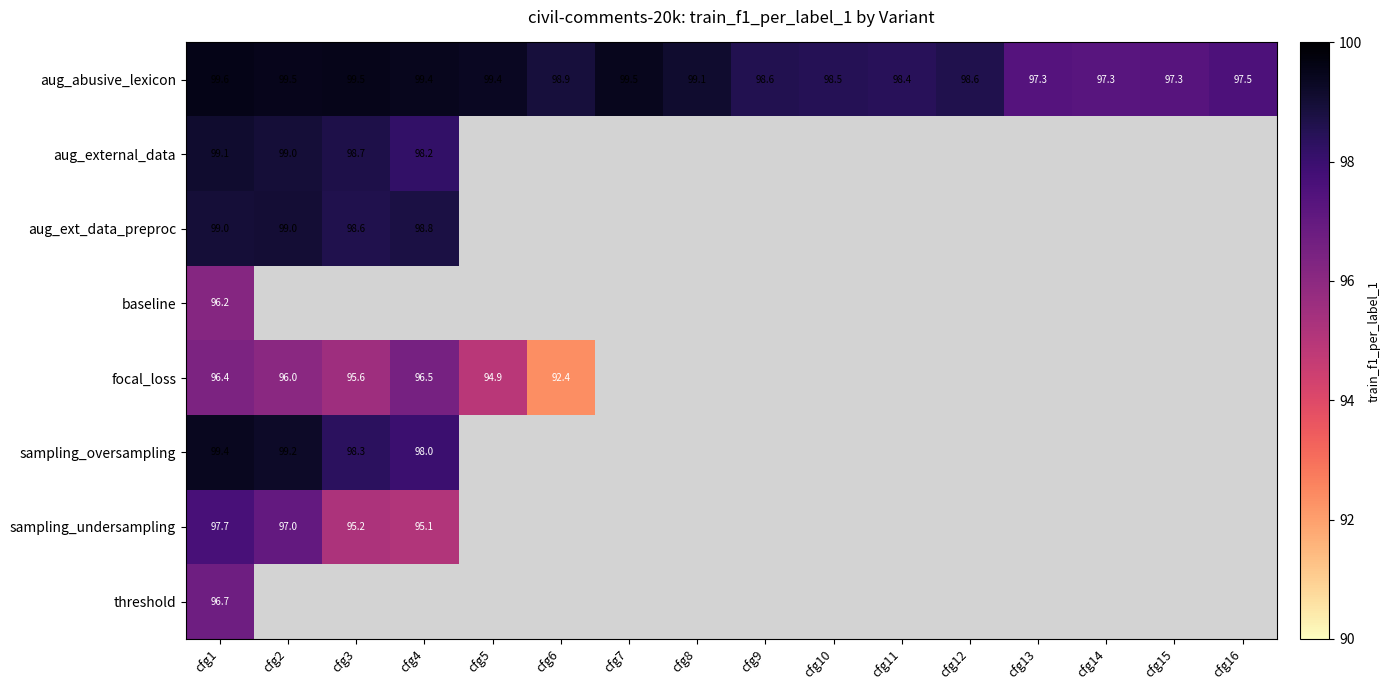

Is the value of focal_loss at cfg3 greater than the value of sampling_oversampling at cfg4?

No